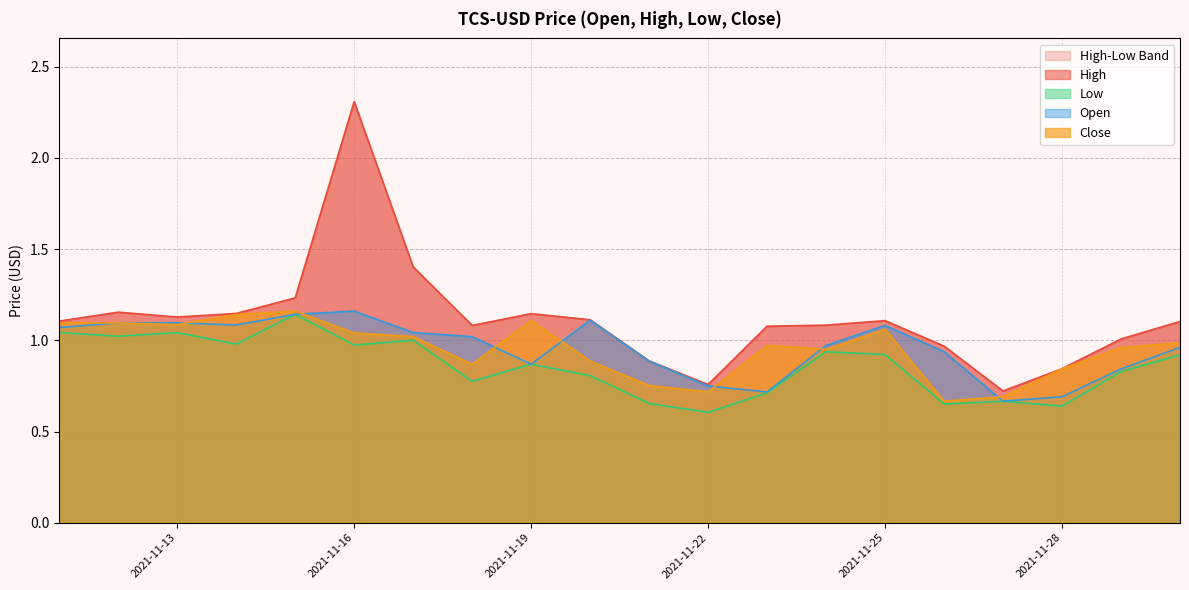

The Low series shows 1.2 at 2021-11-19. True or false?

False